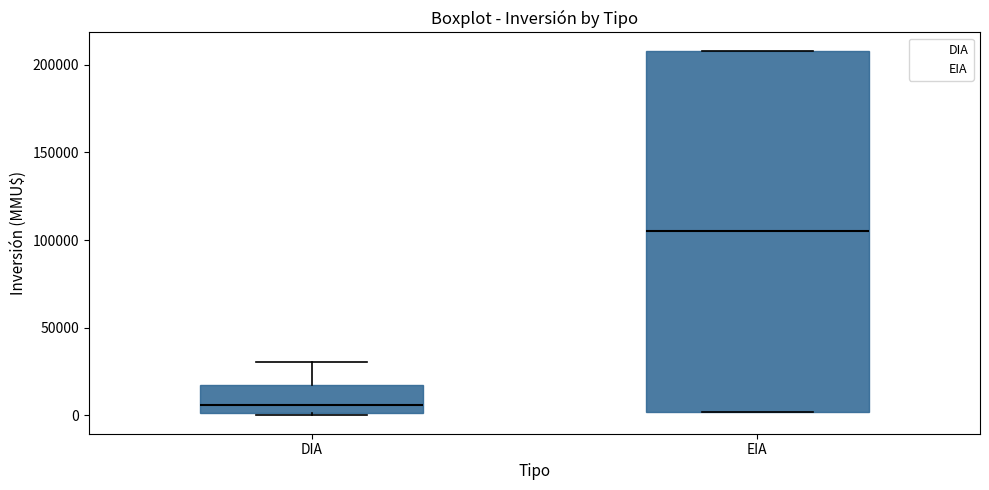

Reading left to right, transcribe this box plot: for each box, give where its median line is, the range the box spans, and where its two whiskers end, as read against the y-axis. The values are not printed on the chart, so give them approximately, as read against the axis.

DIA: median 5000, box 0 to 20000, whiskers 0 to 30000
EIA: median 105000, box 0 to 210000, whiskers 0 to 210000